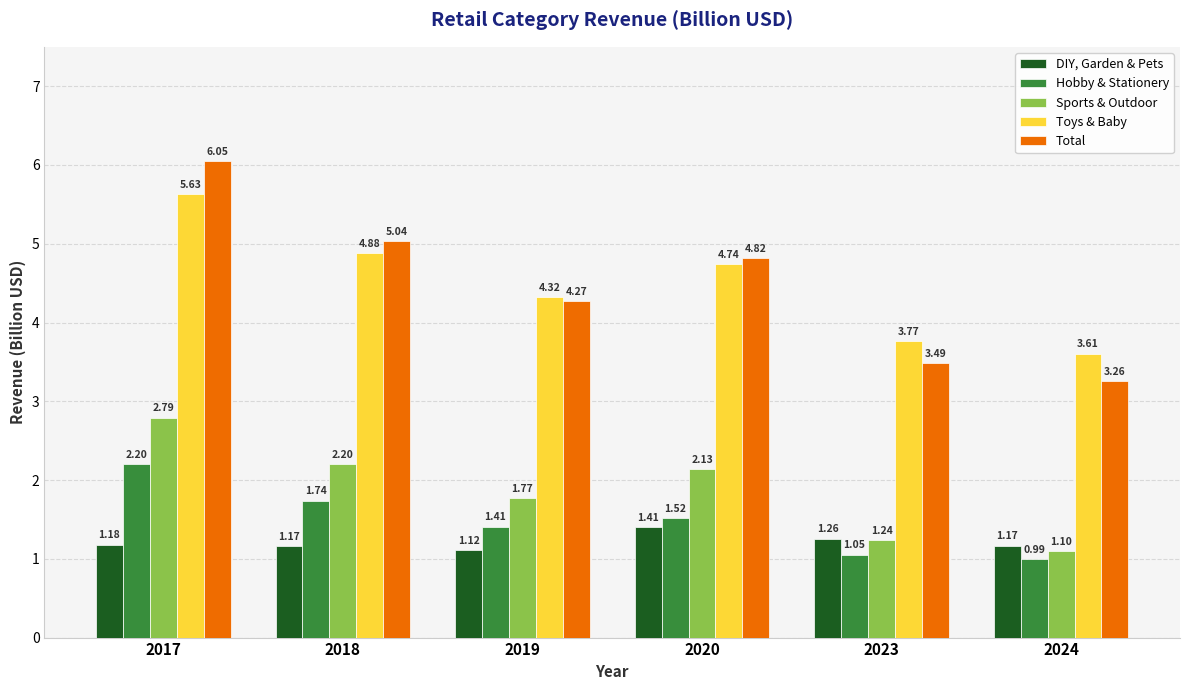

Rank the series by their maximum value, from lowest to highest.

DIY, Garden & Pets, Hobby & Stationery, Sports & Outdoor, Toys & Baby, Total